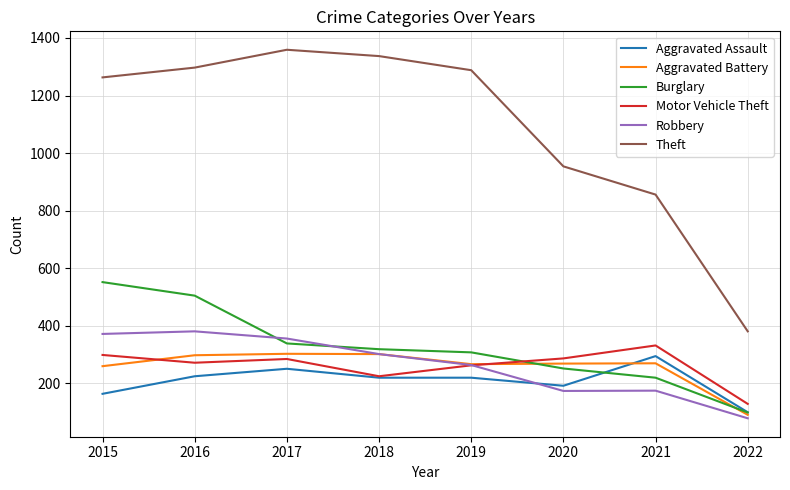

What is the total value across all series at 2019?

2610